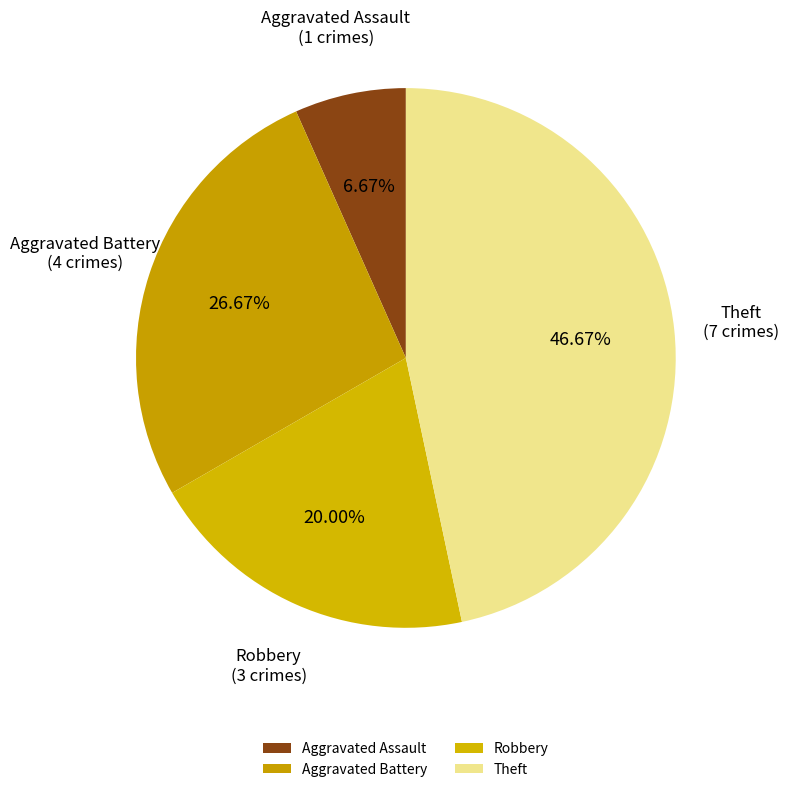

Count the number of slices in the pie.

4